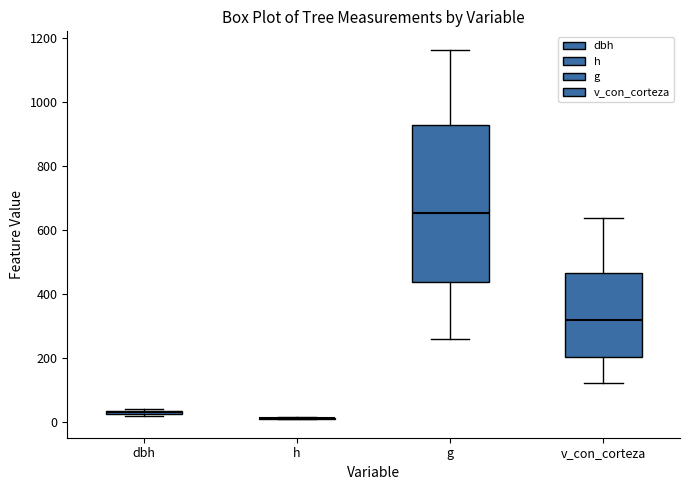

Where is the upper edge of the box for g on the y-axis? The values are not printed on the chart, so give them approximately, as read against the axis.

940